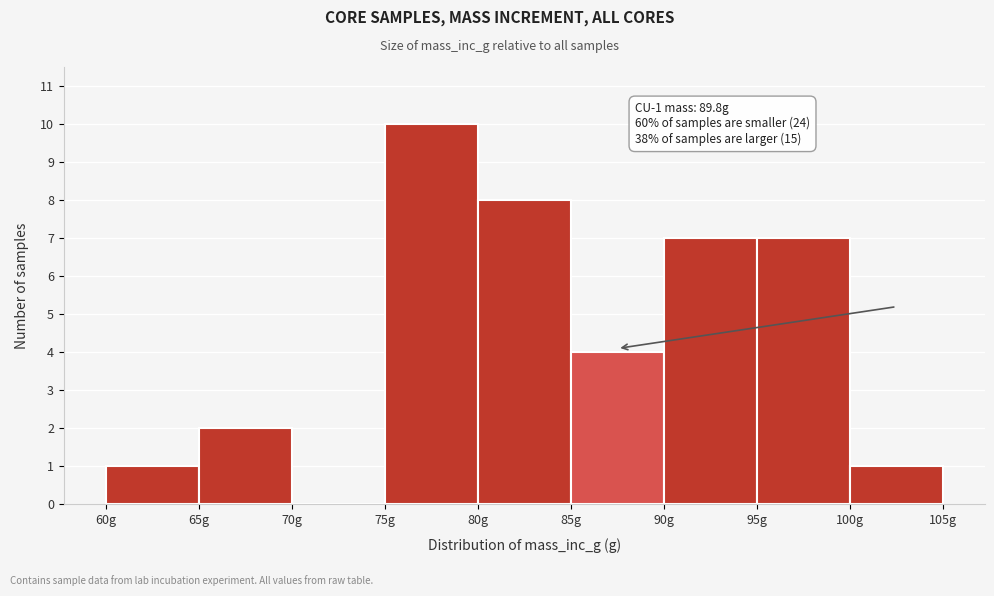

Over which range of the x-axis is the bar tallest?

75 to 80